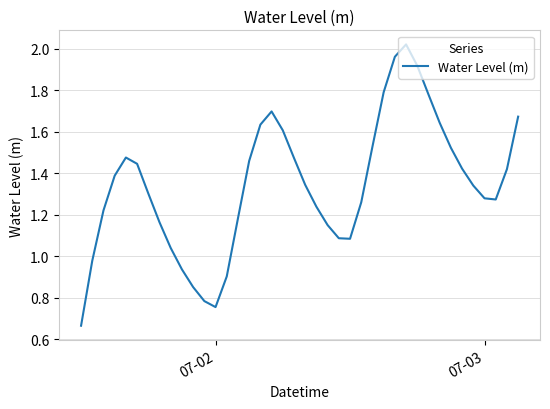

Does the chart have visible grid lines?

Yes